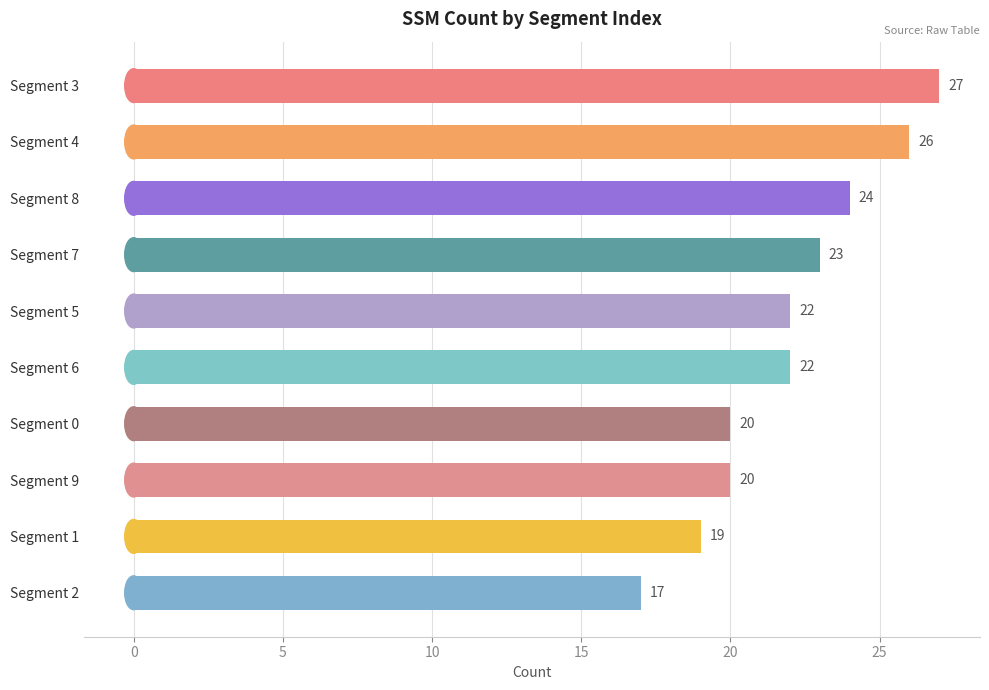

Approximately how many times larger is the value at Segment 9 compared to Segment 6?

0.9